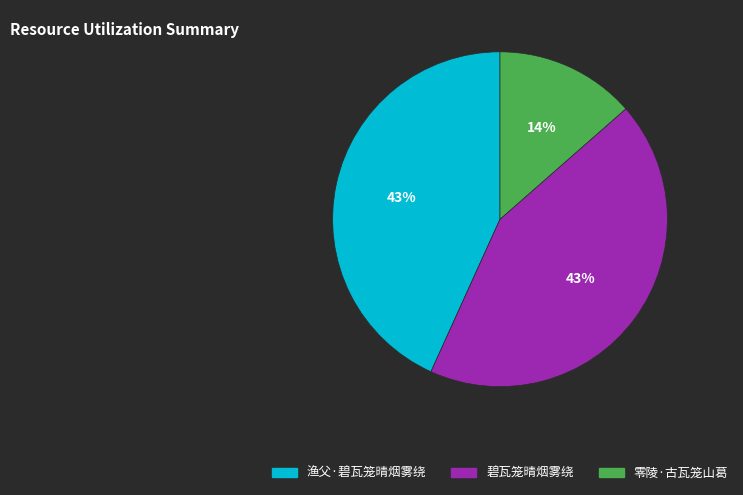

True or false: 渔父·碧瓦笼晴烟雾绕 accounts for 29% of the total.

False